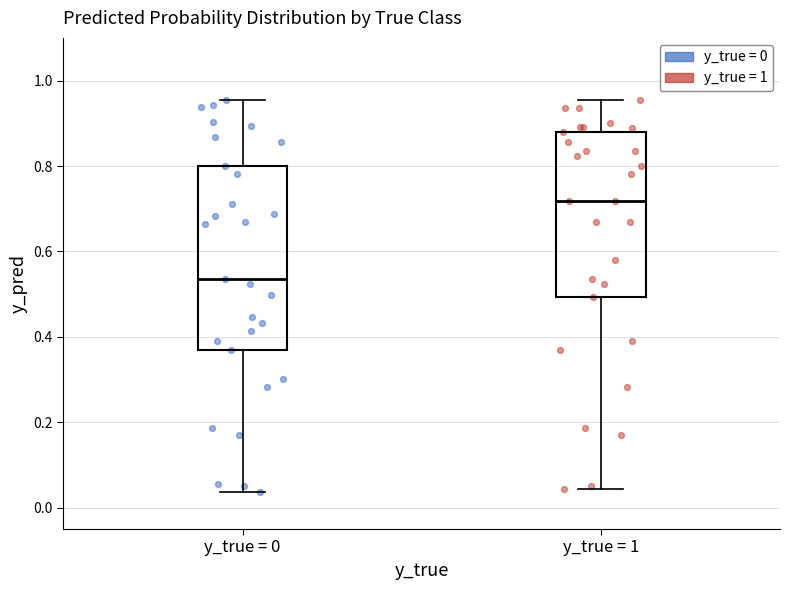

Where is the upper edge of the box for y_true = 0 on the y-axis? The values are not printed on the chart, so give them approximately, as read against the axis.

0.80